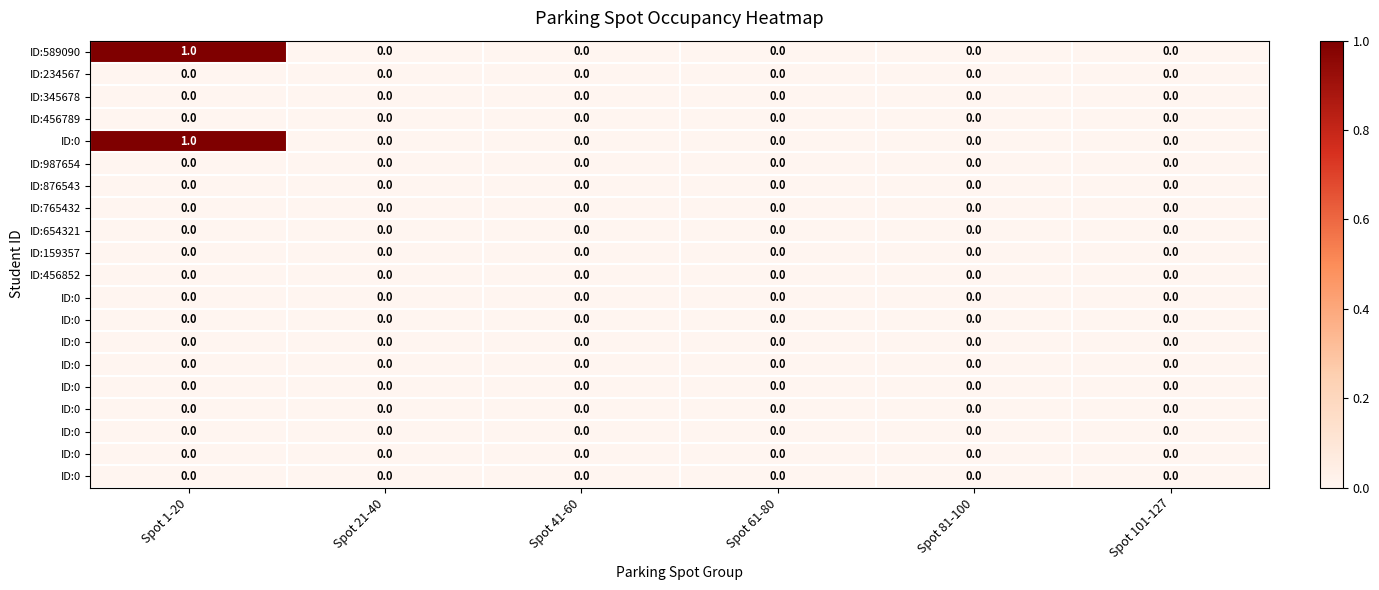

At how many categories does at least one series exceed 0?

1